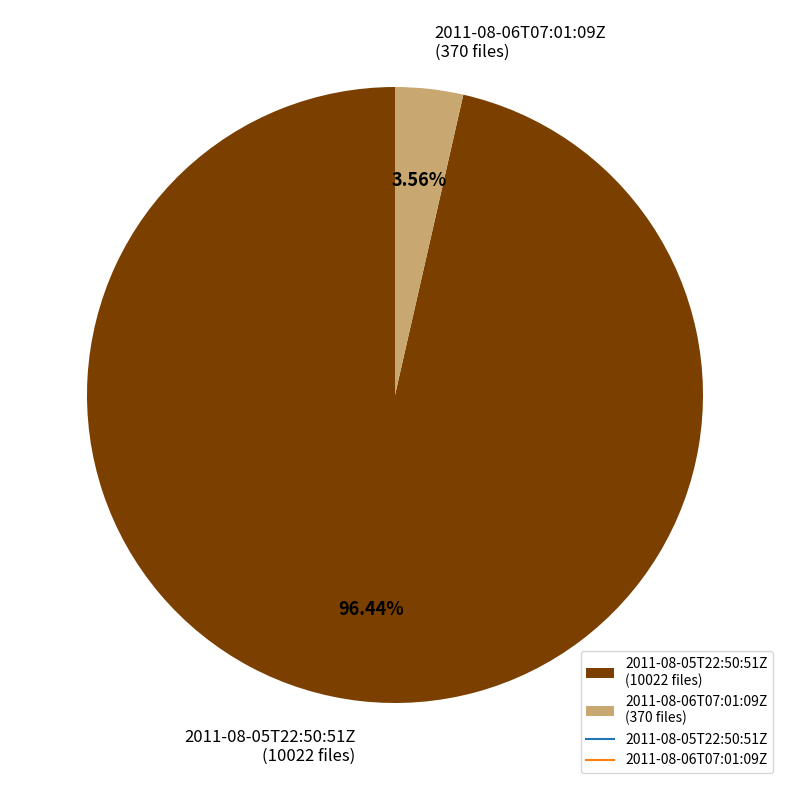

Which category has the smallest portion of the pie?

2011-08-06T07:01:09Z